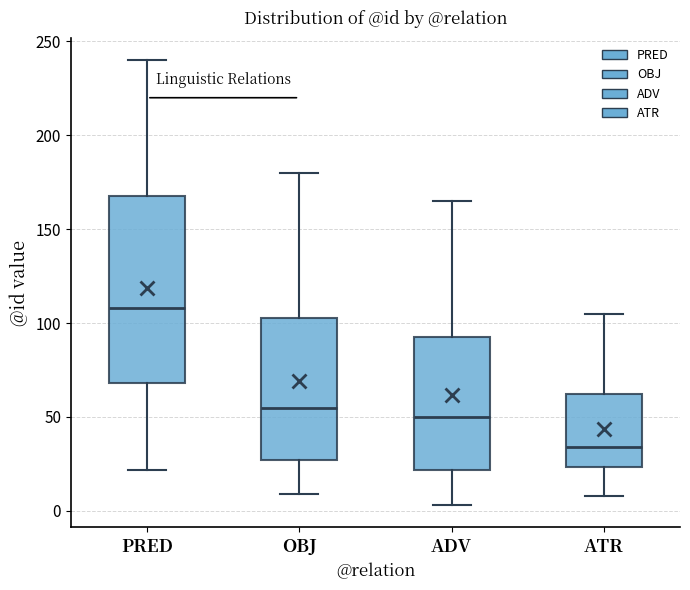

Which box's median line is the highest?

PRED